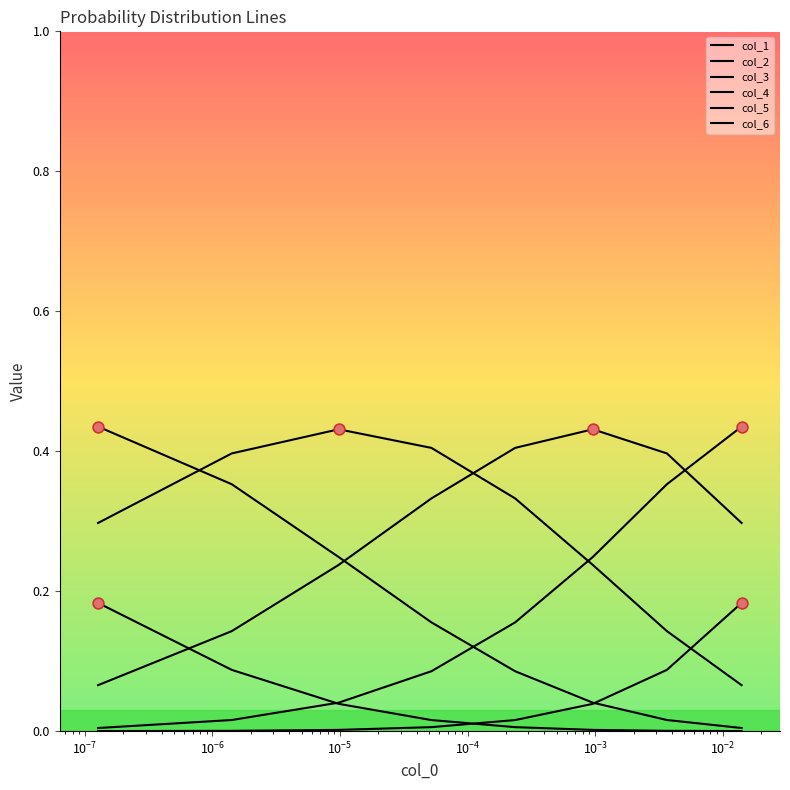

What is the total value across all series at $\mathdefault{10^{-6}}$?

1.0